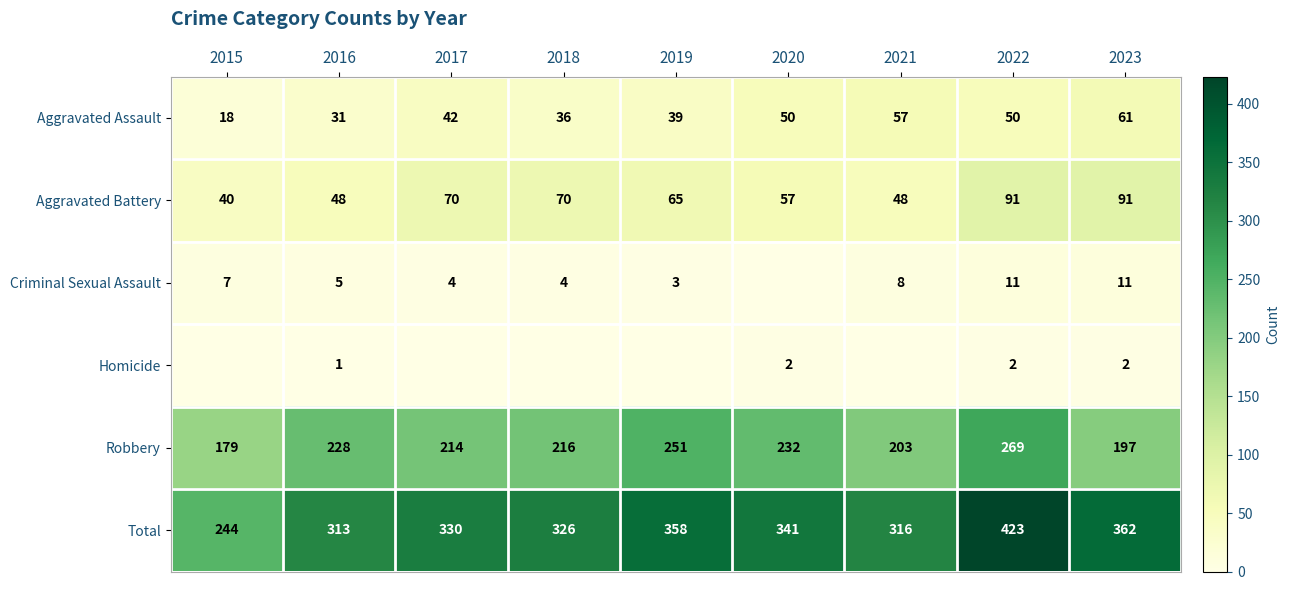

Which series has the largest total across all categories?

Total